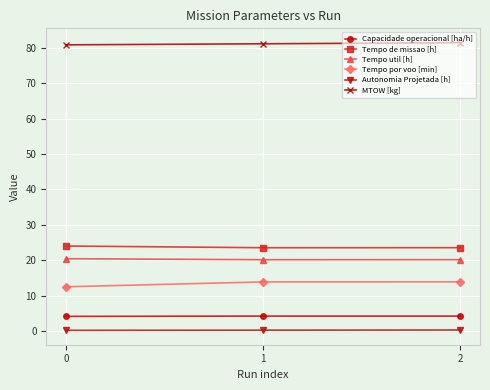

Rank the series by their maximum value, from highest to lowest.

MTOW [kg], Tempo de missao [h], Tempo util [h], Tempo por voo [min], Capacidade operacional [ha/h], Autonomia Projetada [h]